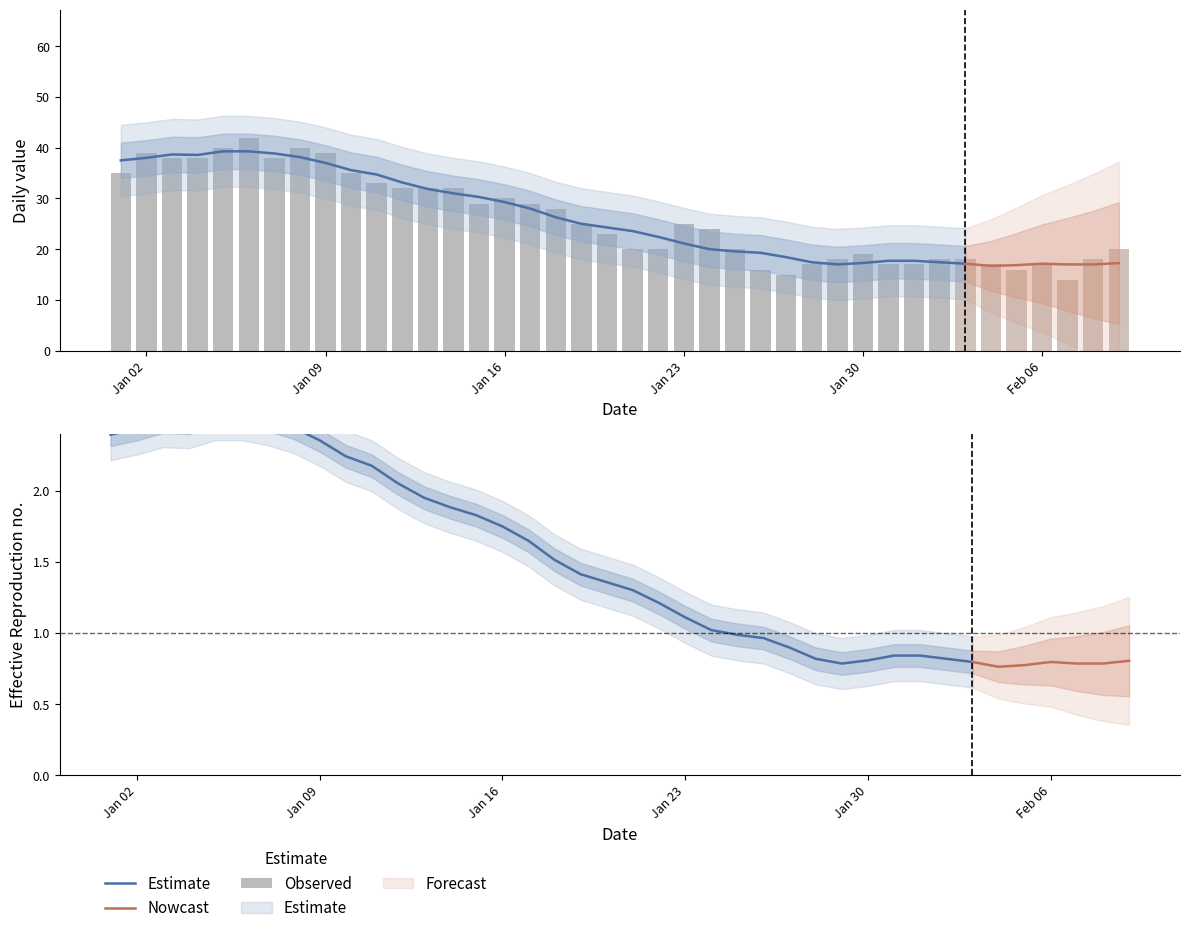

What position from the right is 2023-01-24?

17